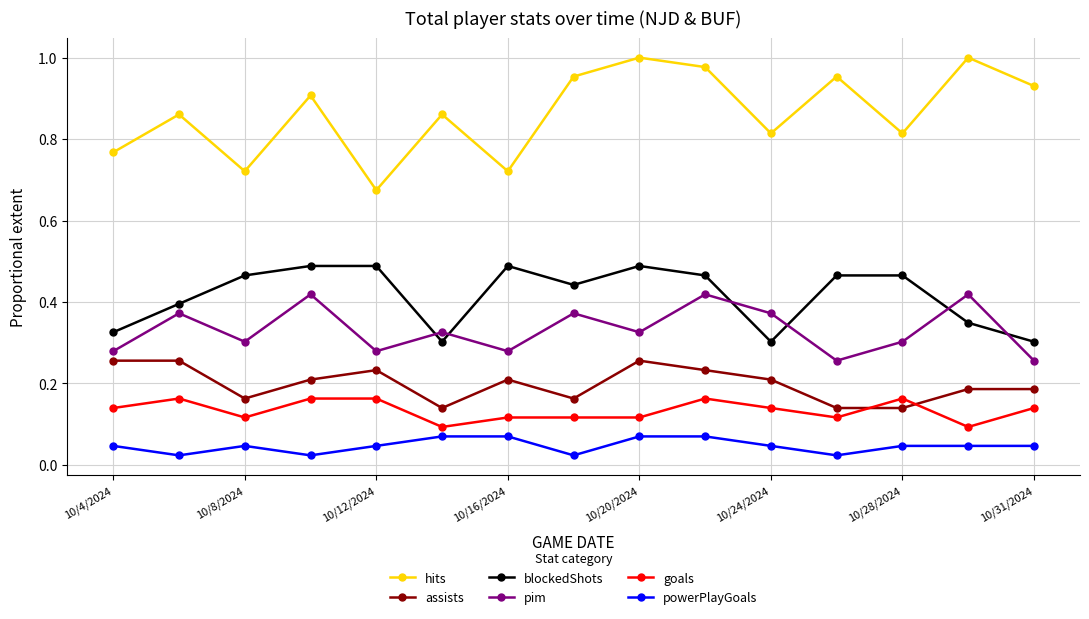

In pim, how many points are lower than both neighbors (excluding endpoints)?

5